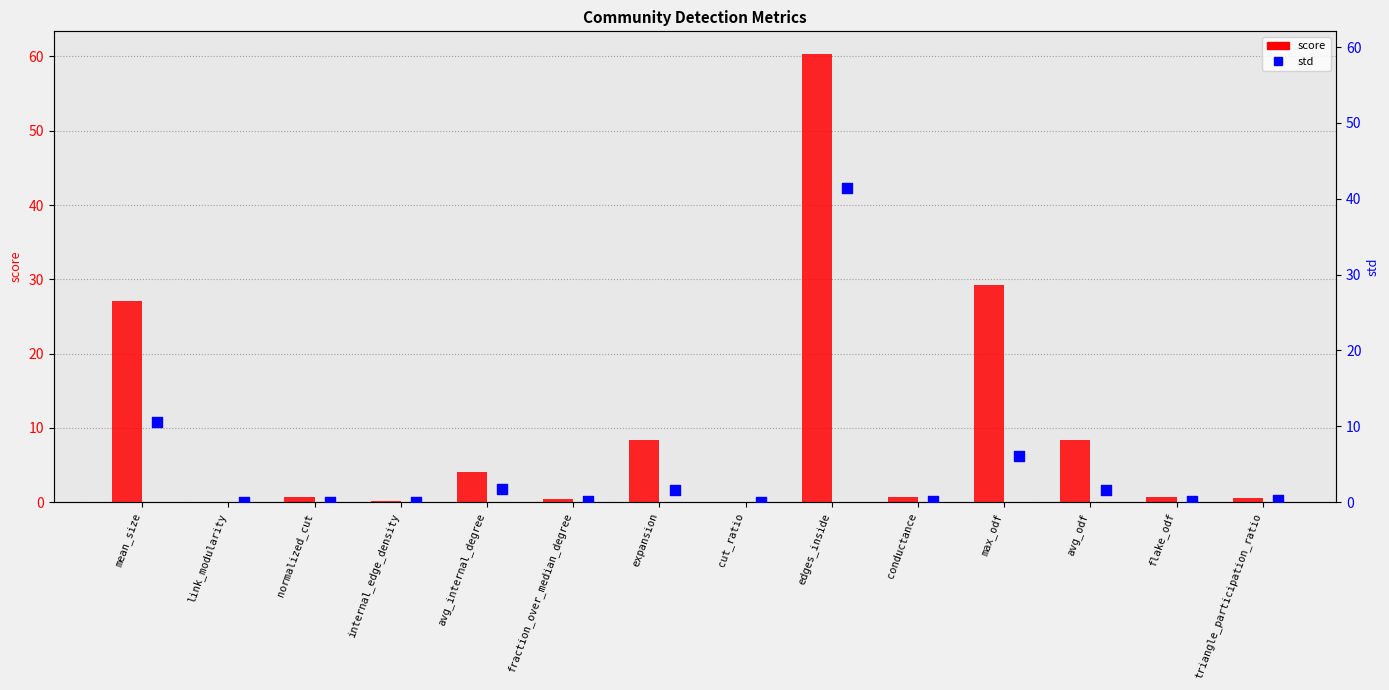

Which series contains the highest Y value?

score